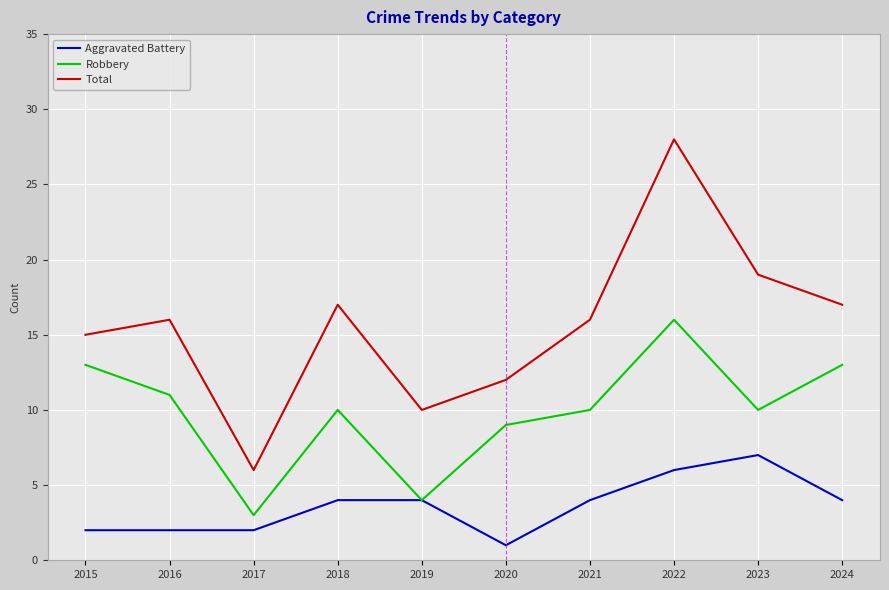

True or false: Aggravated Battery has a value of 6 at 2021.

False